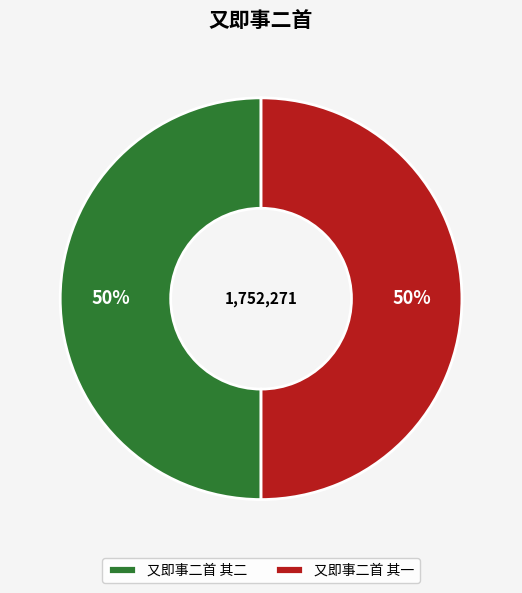

Is the sum of 又即事二首 其一 and 又即事二首 其二 greater than half?

Yes